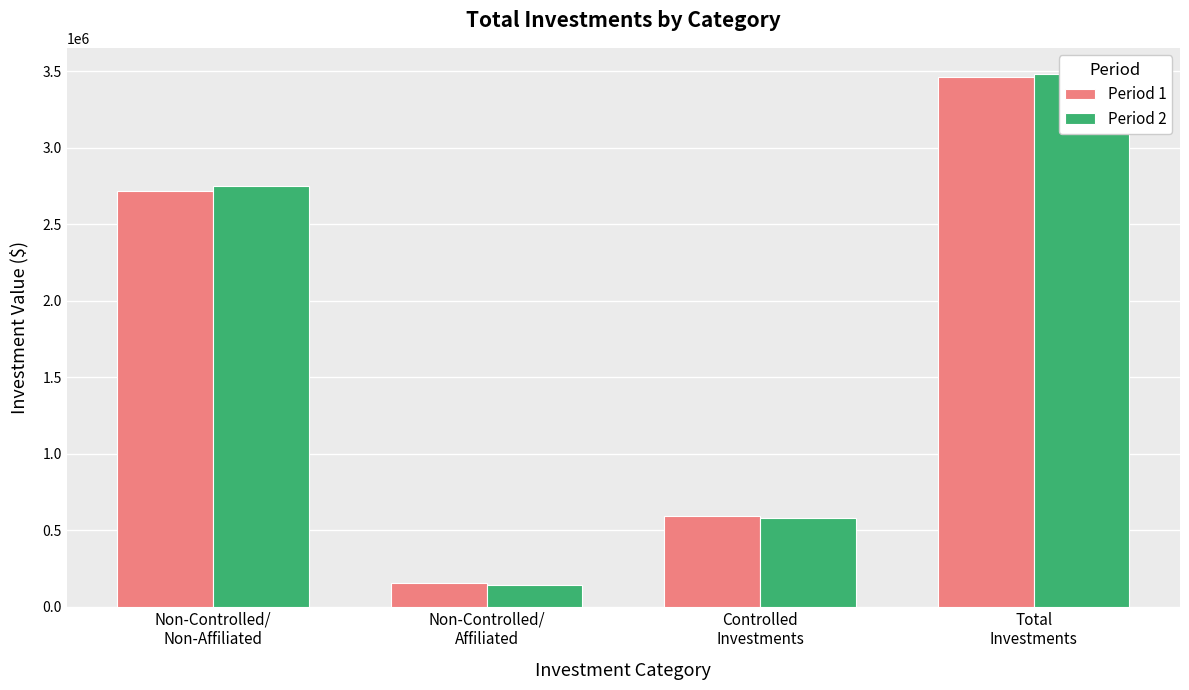

How many categories are shown in the chart?

4